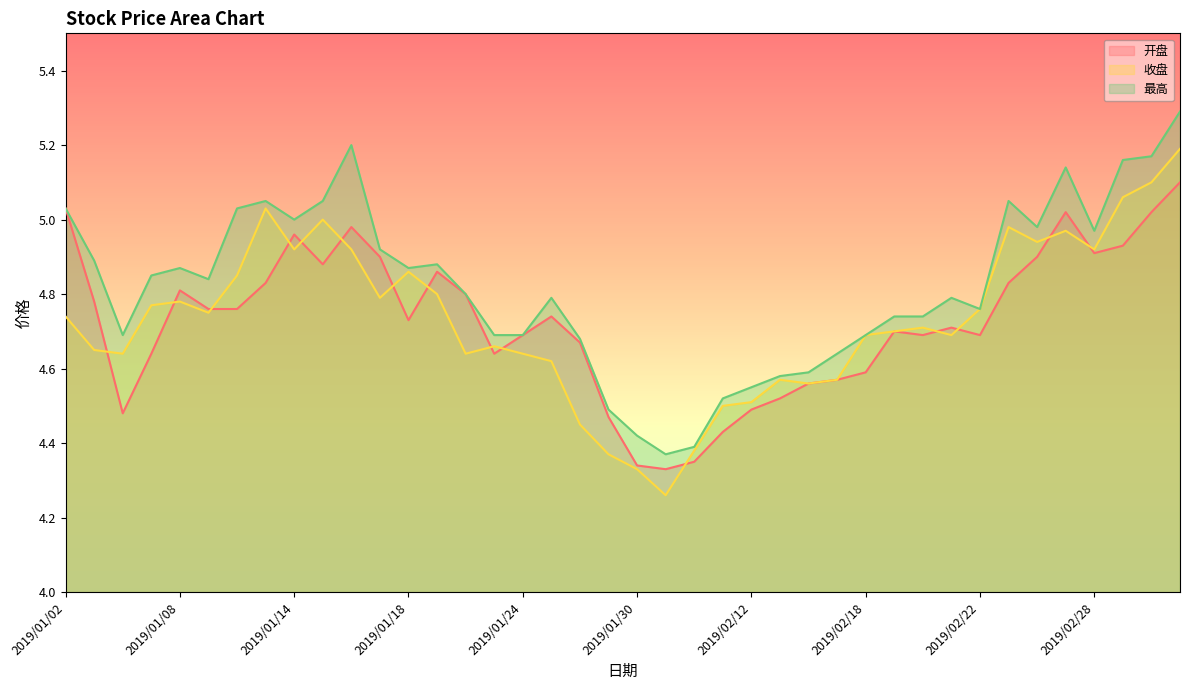

How many distinct data groups are displayed?

3